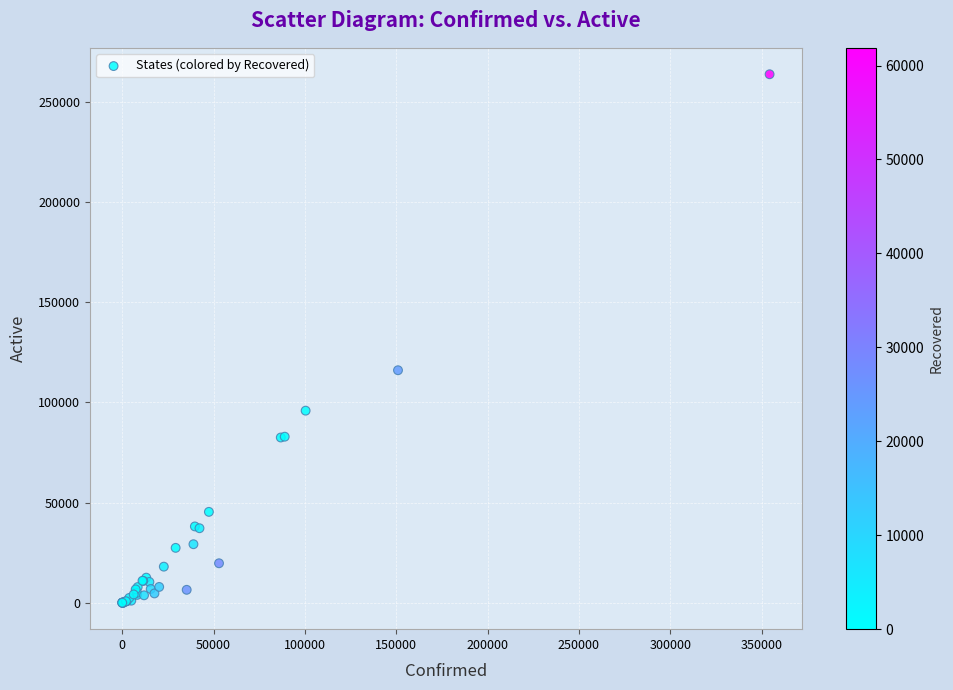

What Y value in the scatter plot is closest to 131927?

116082